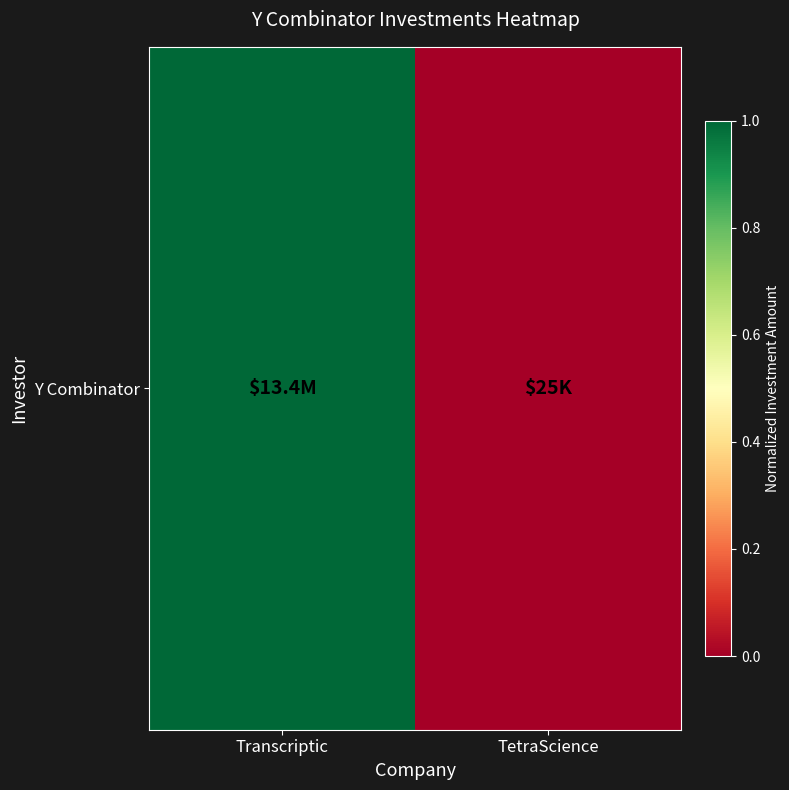

What is the difference between the maximum and minimum values?

1.0